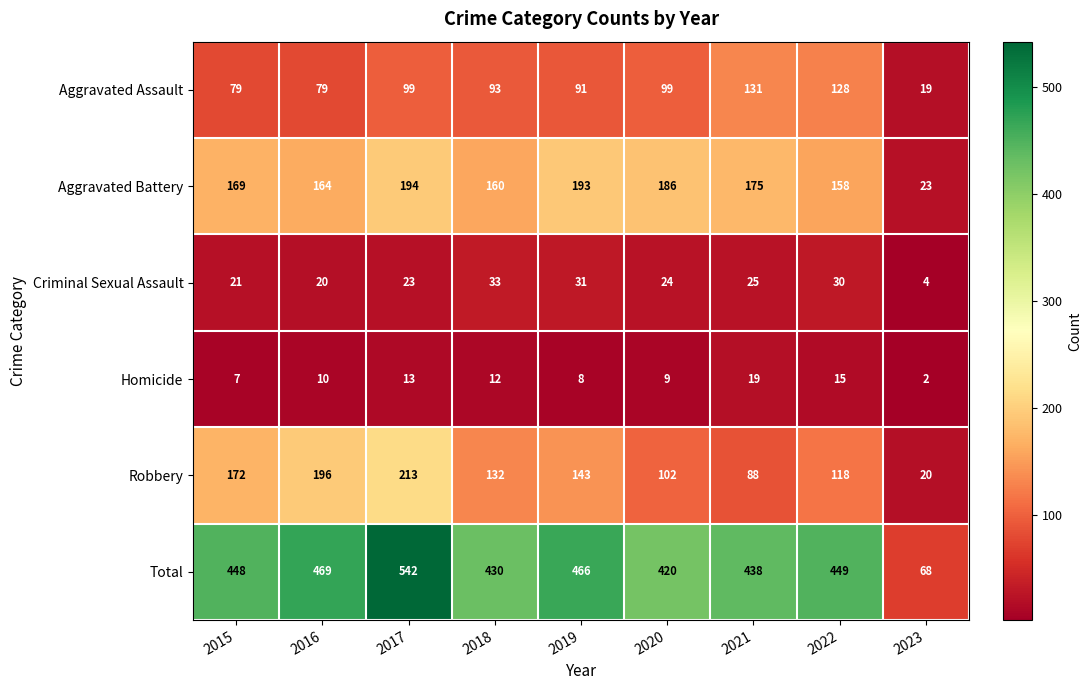

What is the greatest value displayed?

542